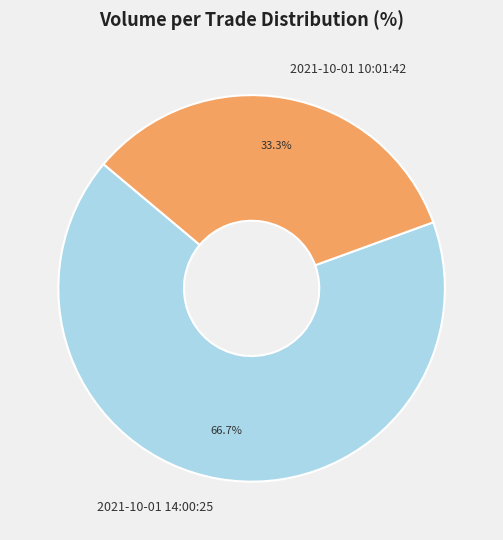

Is the sum of 2021-10-01 14:00:25 and 2021-10-01 10:01:42 greater than half?

Yes